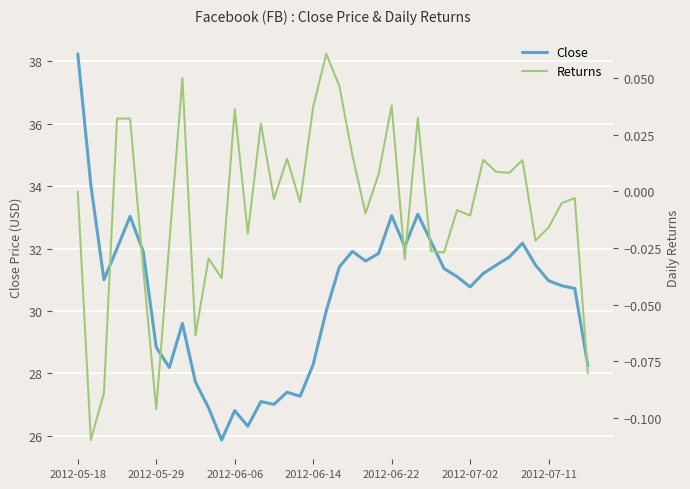

True or false: Close and Returns intersect in this chart.

False